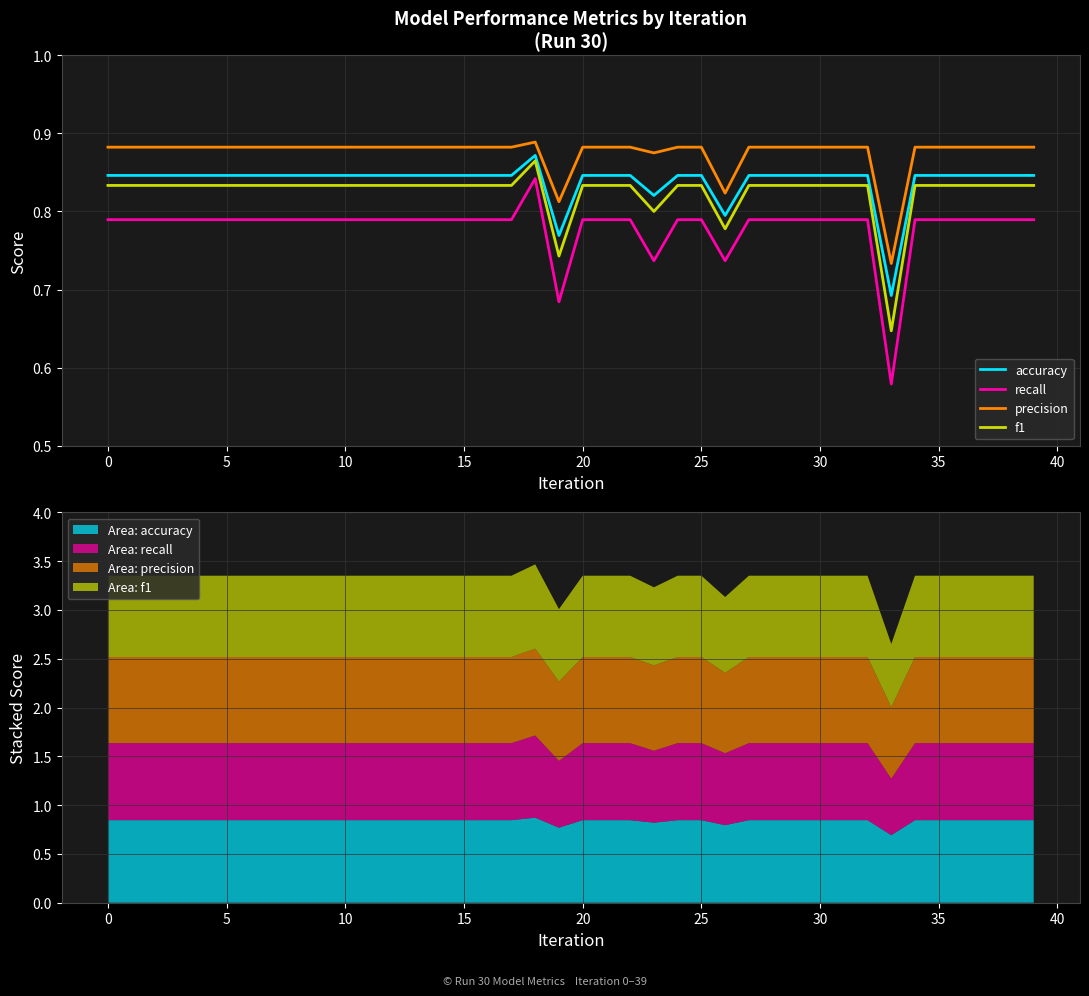

Reading right to left, what are all the values shown in this chart?

accuracy: 0.8	0.8	0.8	0.8	0.8	0.8	0.7	0.8	0.8	0.8	0.8	0.8	0.8	0.8	0.8	0.8	0.8	0.8	0.8	0.8	0.8	0.9	0.8	0.8	0.8	0.8	0.8	0.8	0.8	0.8	0.8	0.8	0.8	0.8	0.8	0.8	0.8	0.8	0.8	0.8
recall: 0.8	0.8	0.8	0.8	0.8	0.8	0.6	0.8	0.8	0.8	0.8	0.8	0.8	0.7	0.8	0.8	0.7	0.8	0.8	0.8	0.7	0.8	0.8	0.8	0.8	0.8	0.8	0.8	0.8	0.8	0.8	0.8	0.8	0.8	0.8	0.8	0.8	0.8	0.8	0.8
precision: 0.9	0.9	0.9	0.9	0.9	0.9	0.7	0.9	0.9	0.9	0.9	0.9	0.9	0.8	0.9	0.9	0.9	0.9	0.9	0.9	0.8	0.9	0.9	0.9	0.9	0.9	0.9	0.9	0.9	0.9	0.9	0.9	0.9	0.9	0.9	0.9	0.9	0.9	0.9	0.9
f1: 0.8	0.8	0.8	0.8	0.8	0.8	0.6	0.8	0.8	0.8	0.8	0.8	0.8	0.8	0.8	0.8	0.8	0.8	0.8	0.8	0.7	0.9	0.8	0.8	0.8	0.8	0.8	0.8	0.8	0.8	0.8	0.8	0.8	0.8	0.8	0.8	0.8	0.8	0.8	0.8